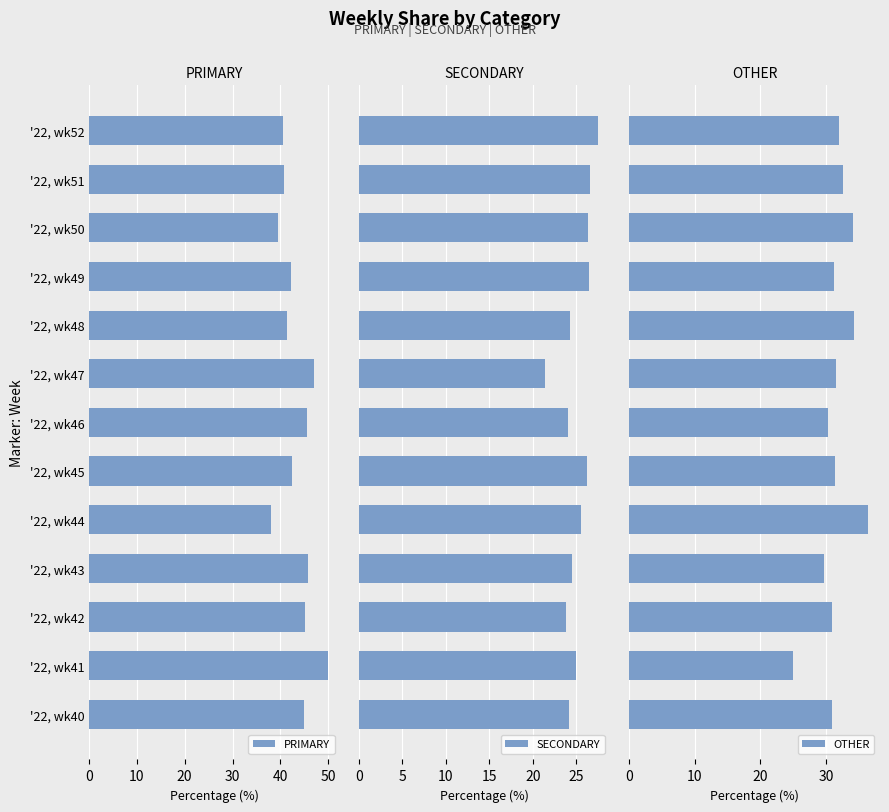

The PRIMARY series shows 11.6 at '22, wk49. True or false?

False